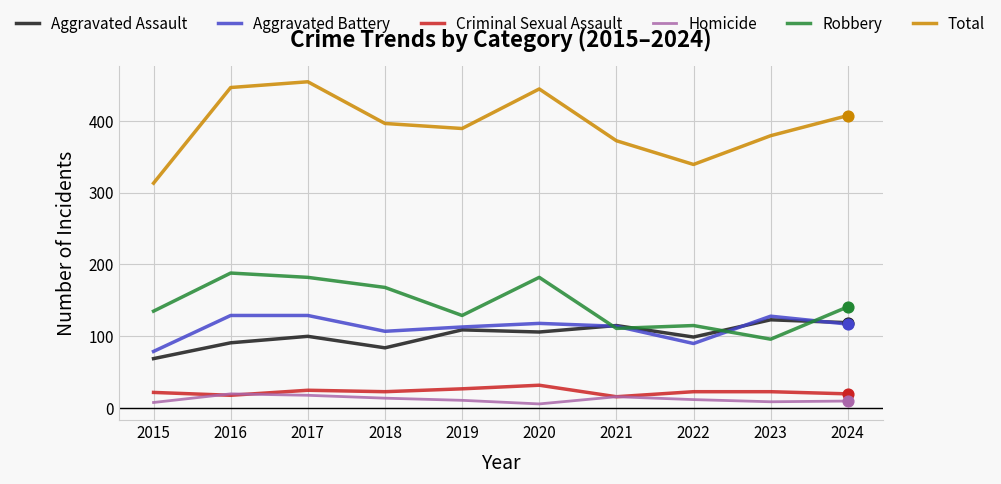

What is the total value across all series at 2016?

892